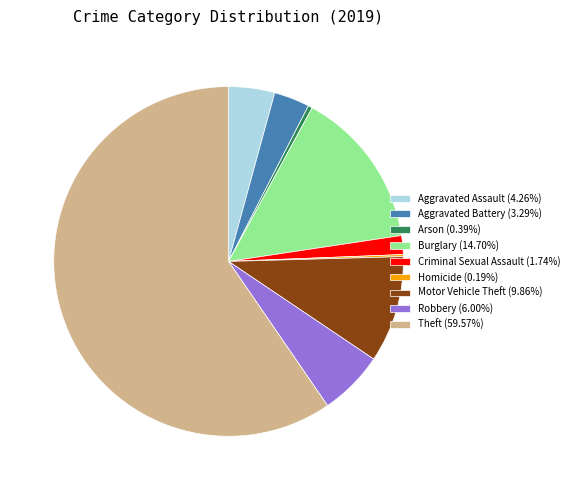

Do Arson (0.39%) and Aggravated Assault (4.26%) together represent more than half of the pie?

No